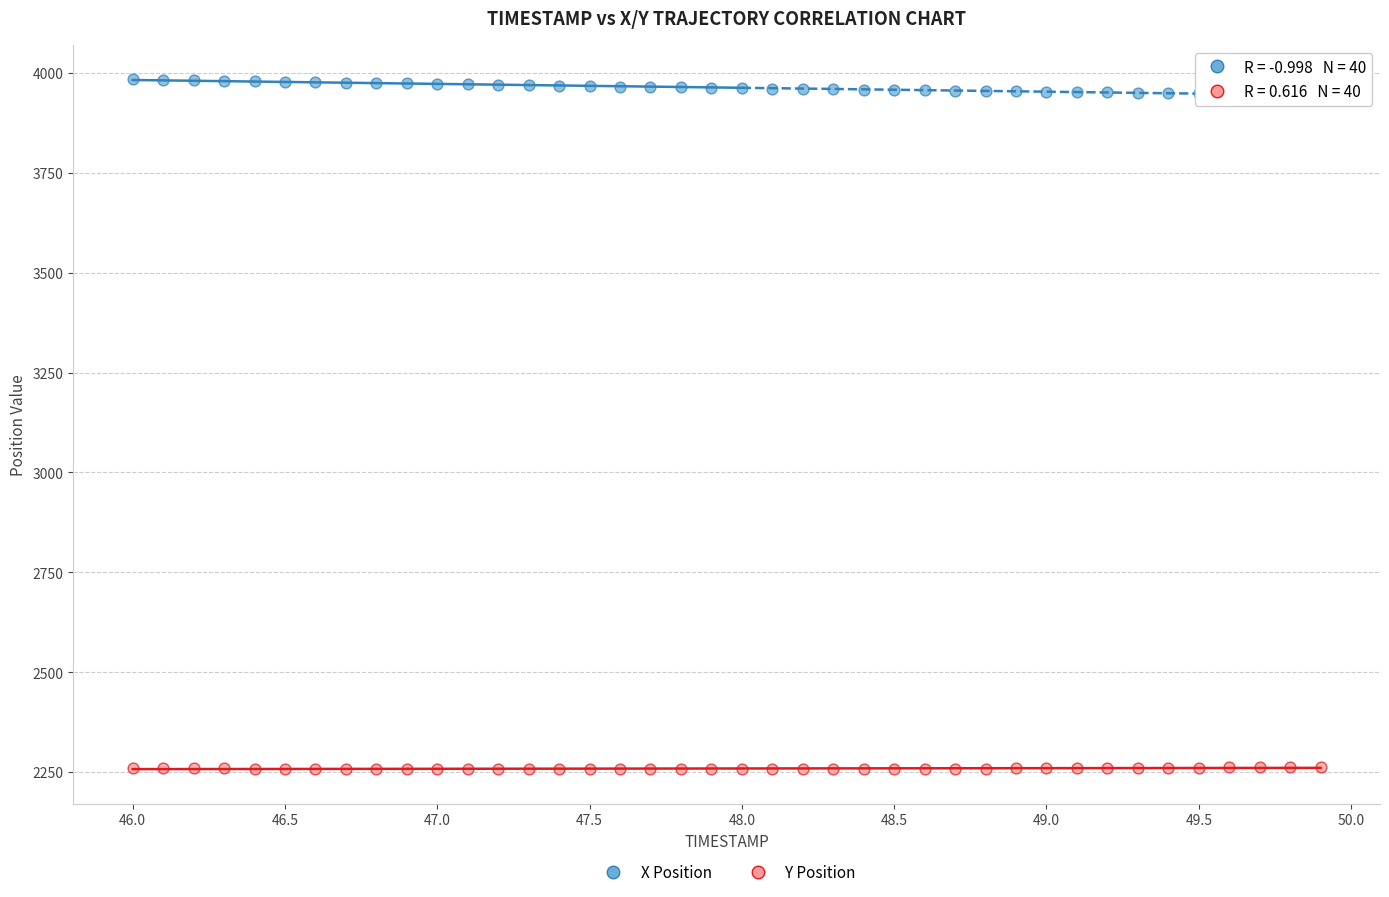

Across all data points, what is the range of X values (max minus min)?

3.9